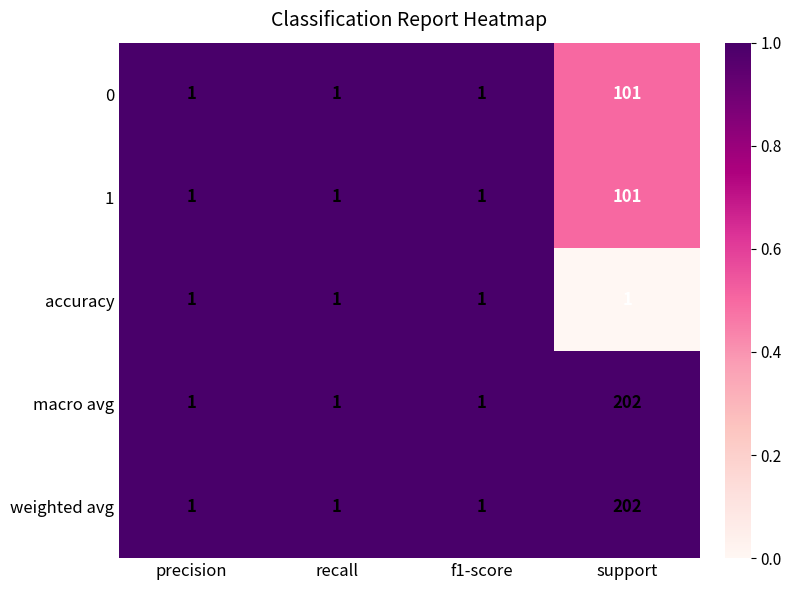

What is the spread (max minus min) of values at support?

201